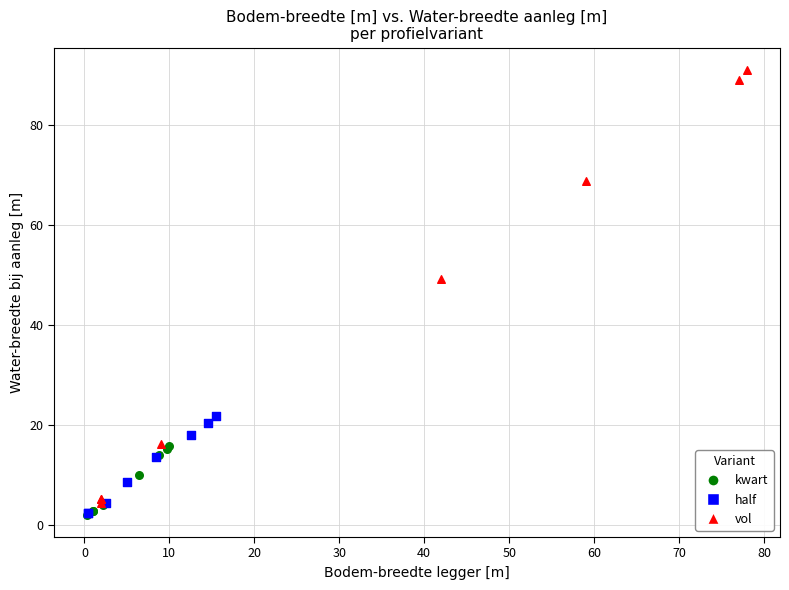

Which series has the widest spread of Y values?

vol